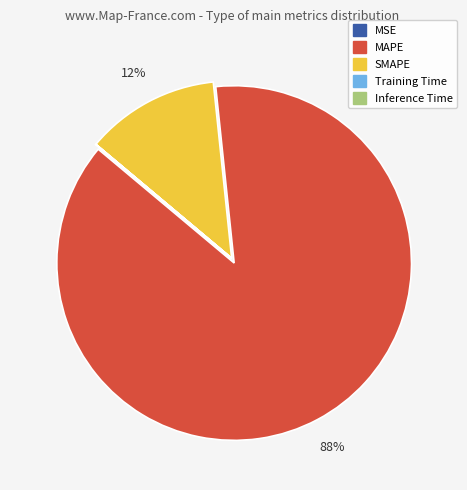

Which category accounts for the majority?

MAPE